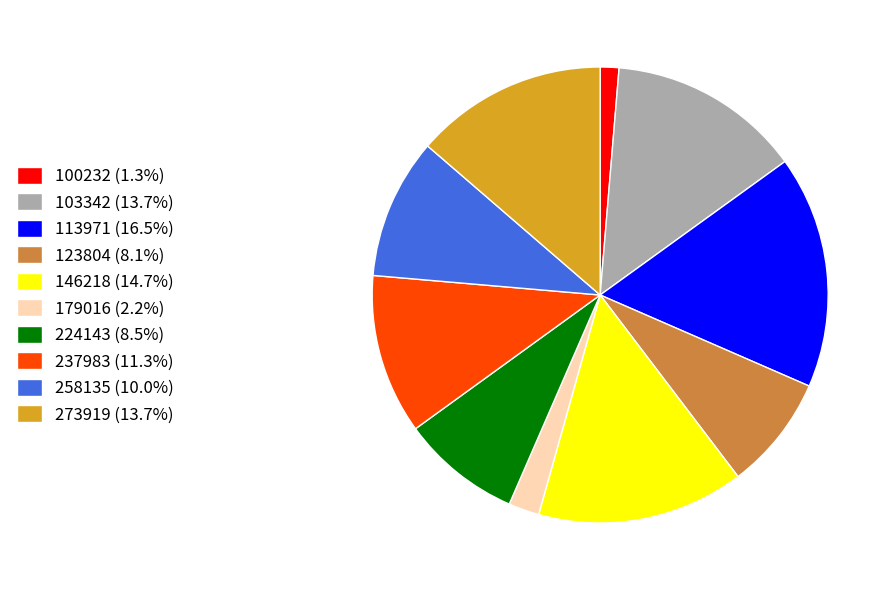

Is 179016 (2.2%) the majority of the pie?

No